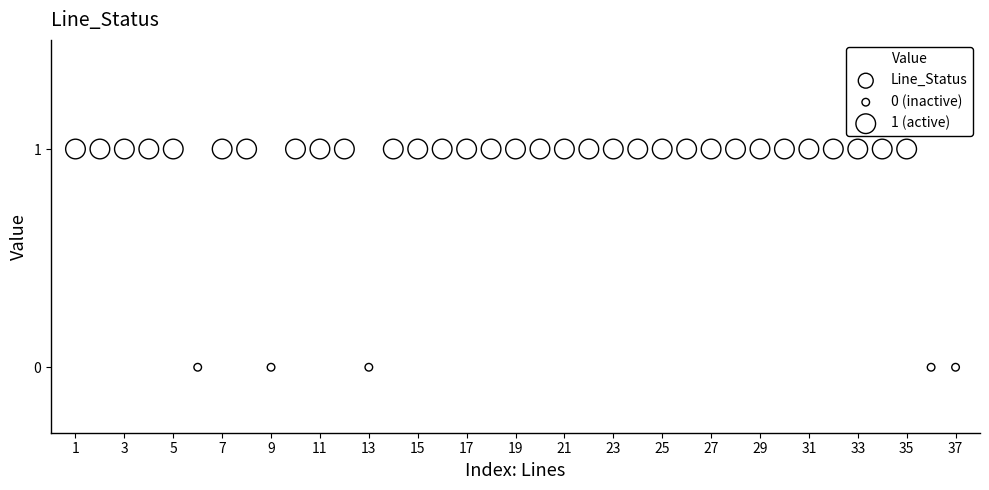

What is the range of X values (max minus min)?

36